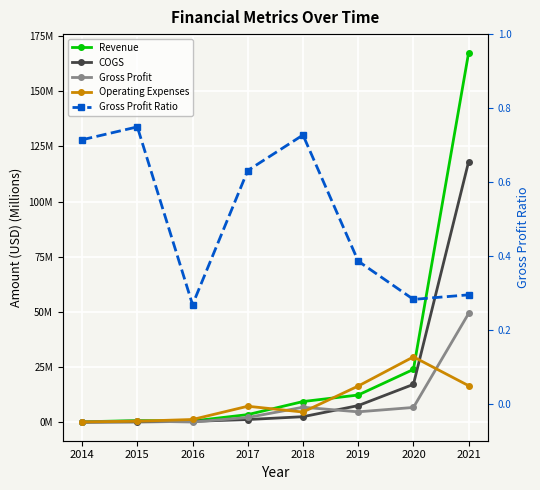

Is it true that Operating Expenses equals 1.8 at 2016?

False